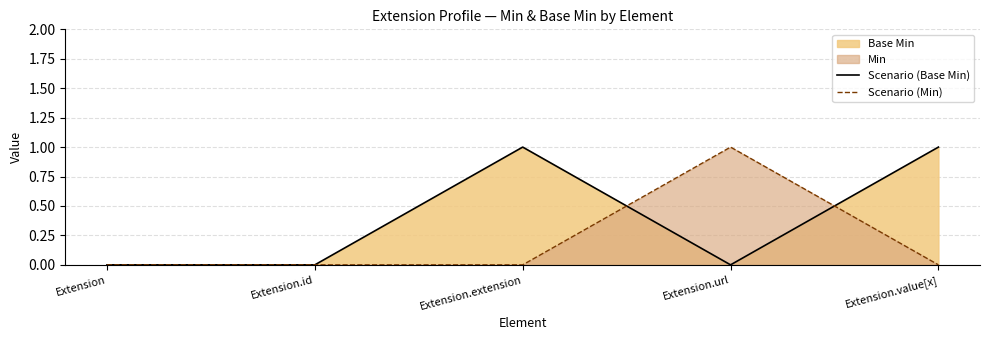

Which series has the largest range (max minus min)?

Scenario (Base Min)